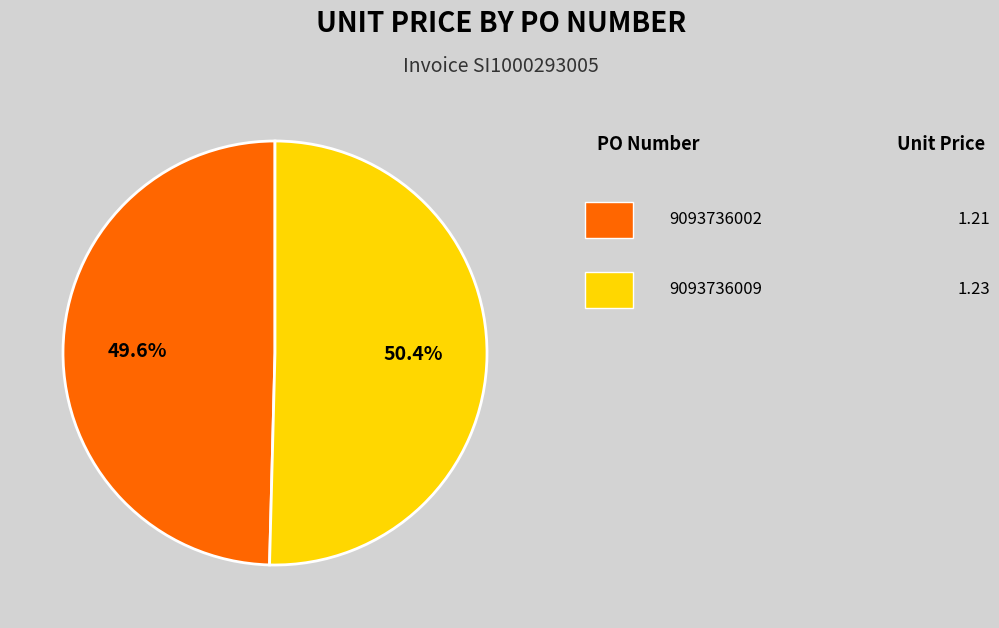

Does any single category account for the majority?

Yes